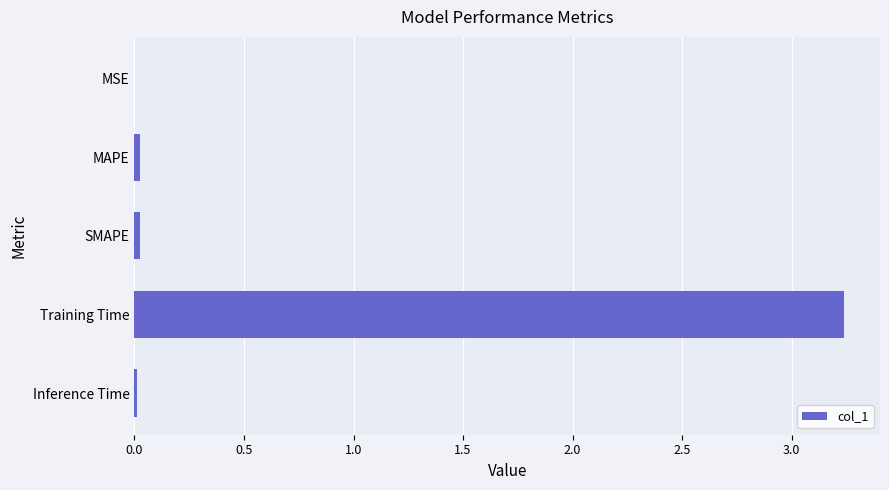

Between Training Time and SMAPE, which is larger?

Training Time